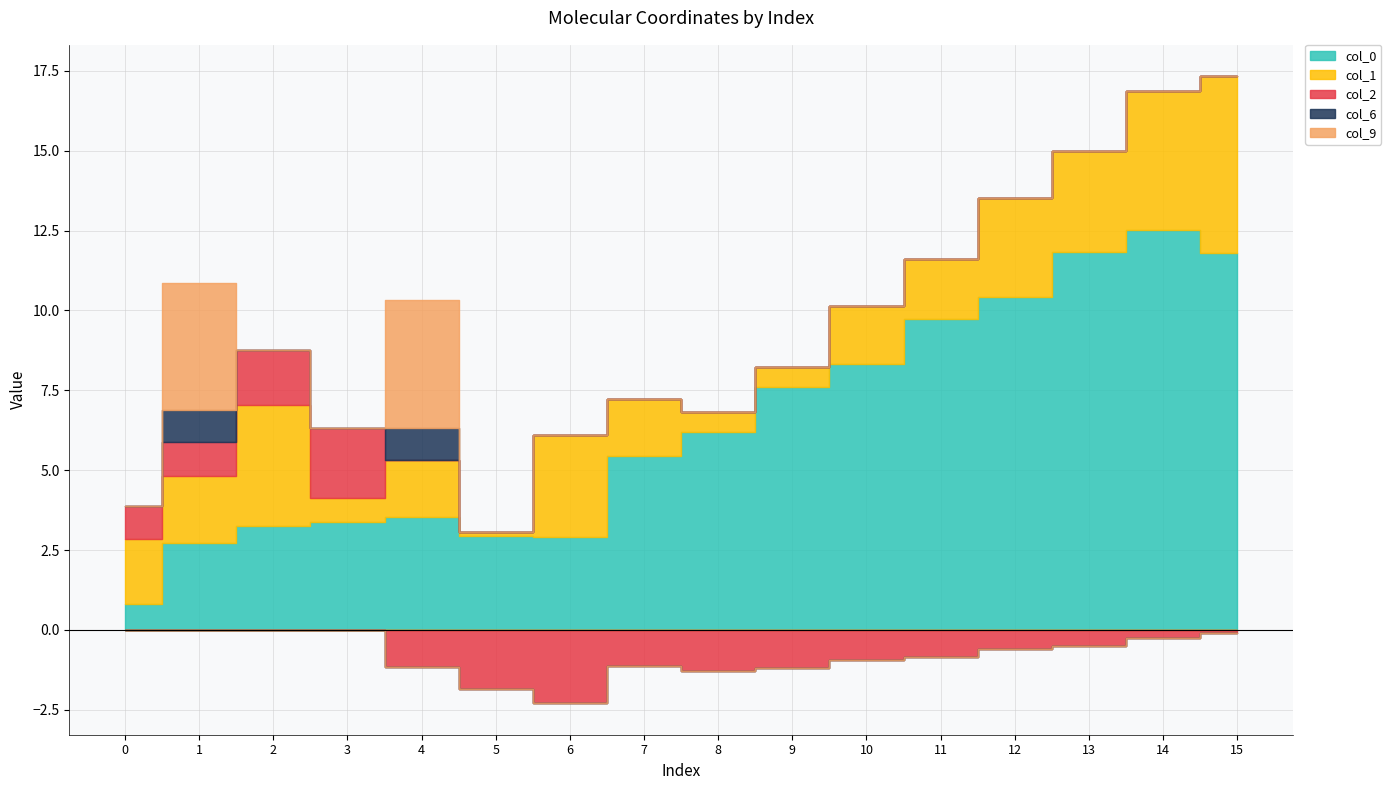

Where do col_0 and col_9 first cross each other?

0 and 1